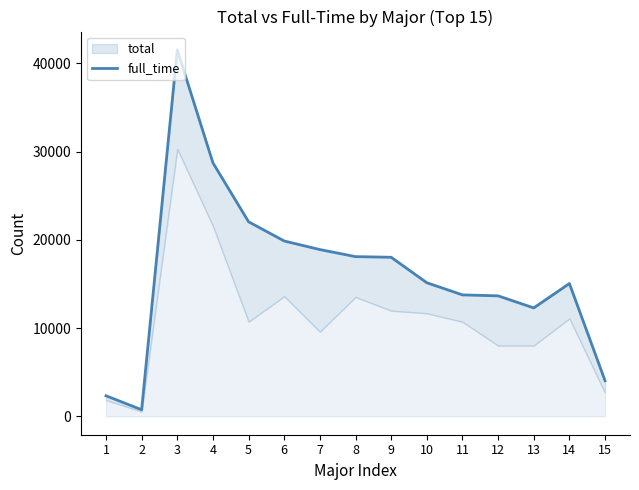

What is the difference between the values at 8 and 12?

4446